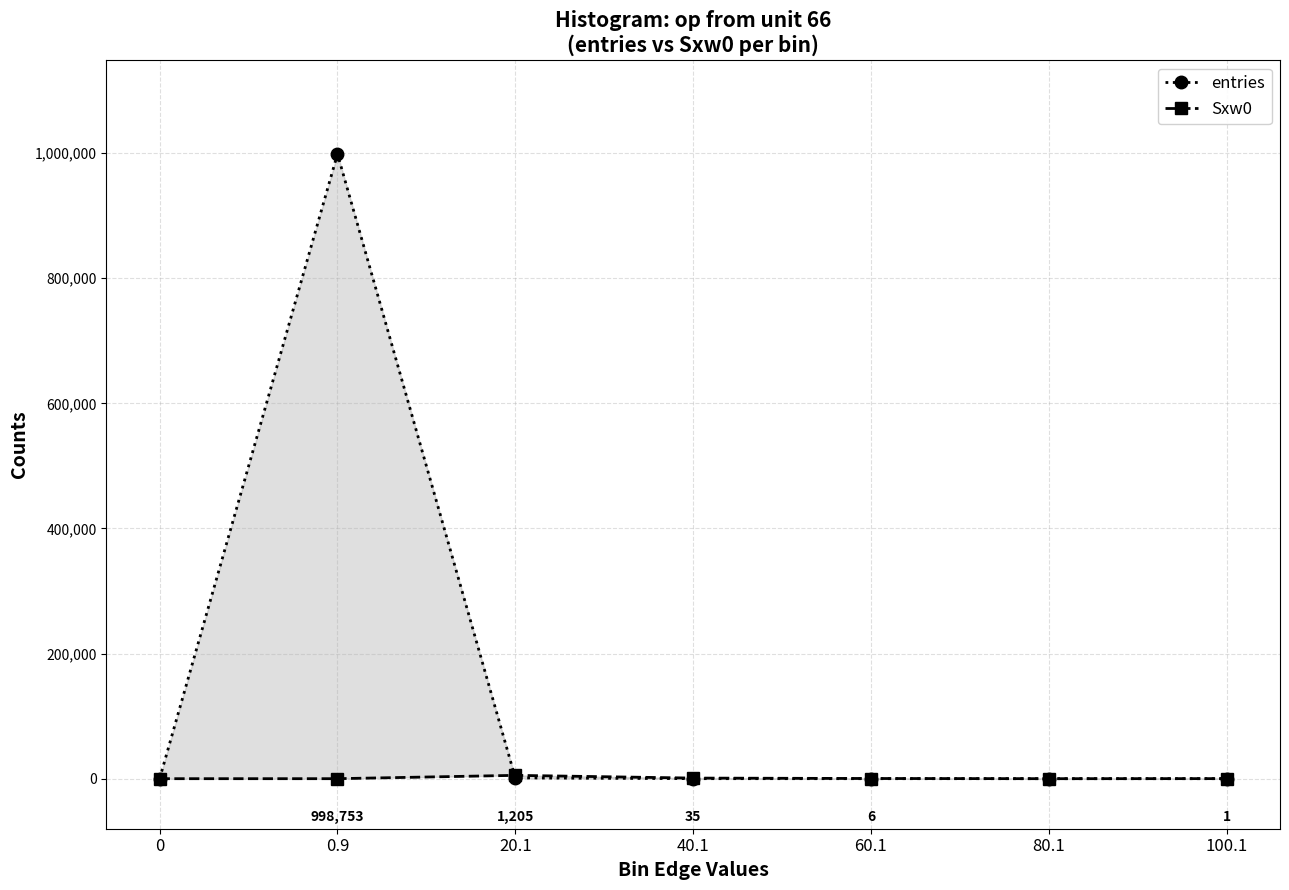

Rank the series by their average value, from lowest to highest.

Sxw0, entries